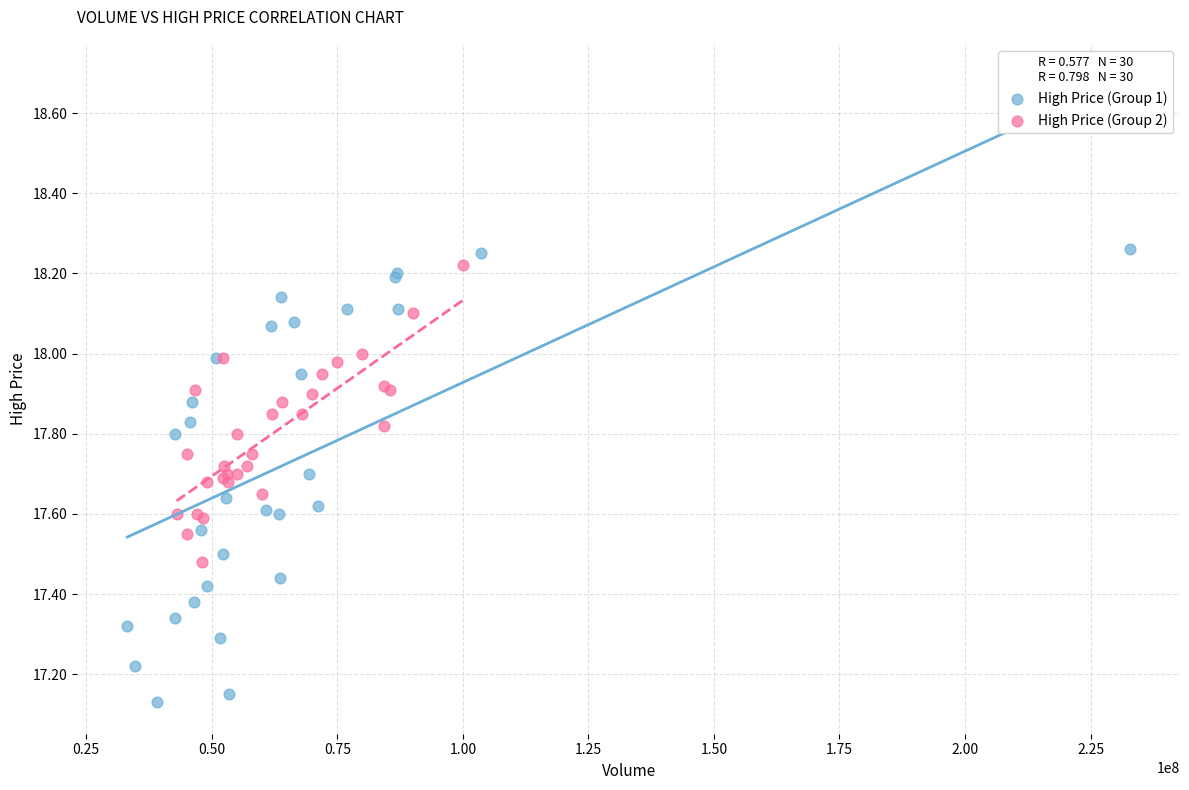

Which series contains the highest Y value?

High Price (Group 1)